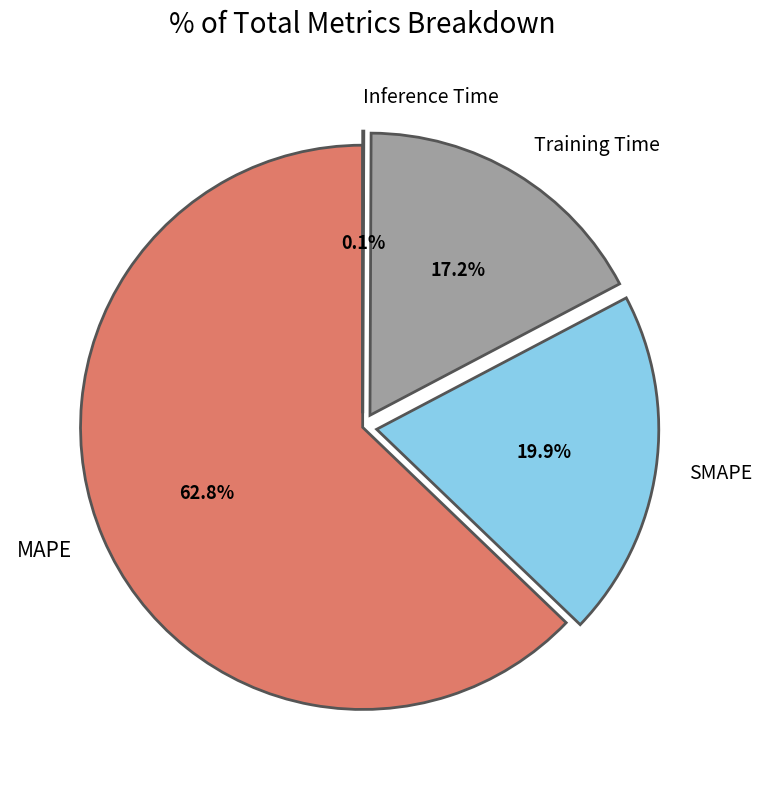

Which category has the biggest portion of the pie?

MAPE